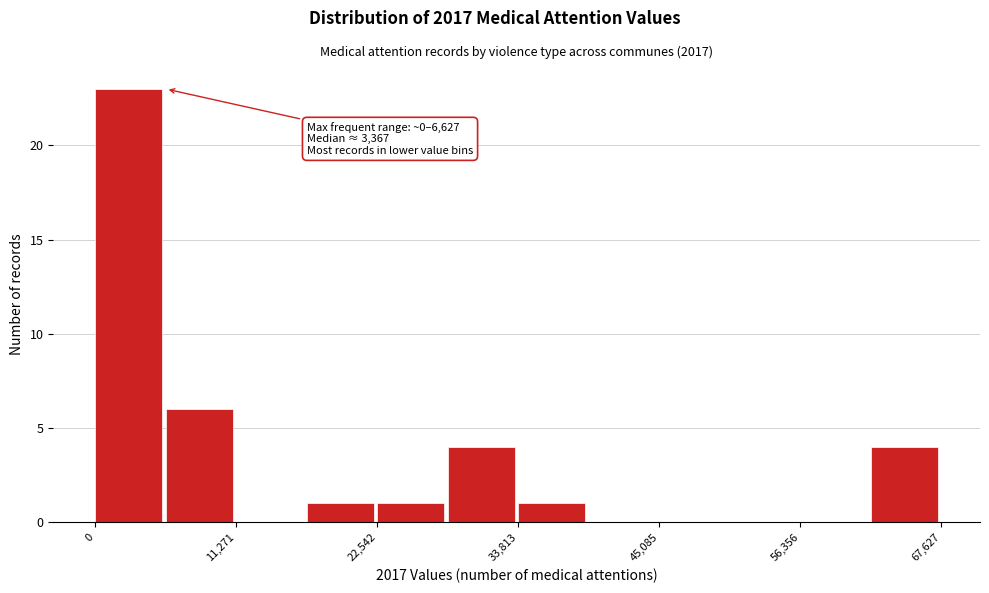

Around what value on the x-axis is the tallest bar? Give the approximate position of its centre, as read against the axis.

2000